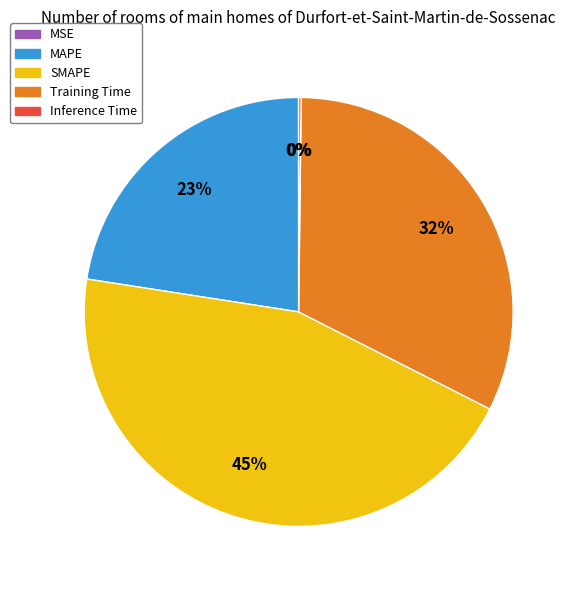

What is the largest slice in the pie chart?

SMAPE